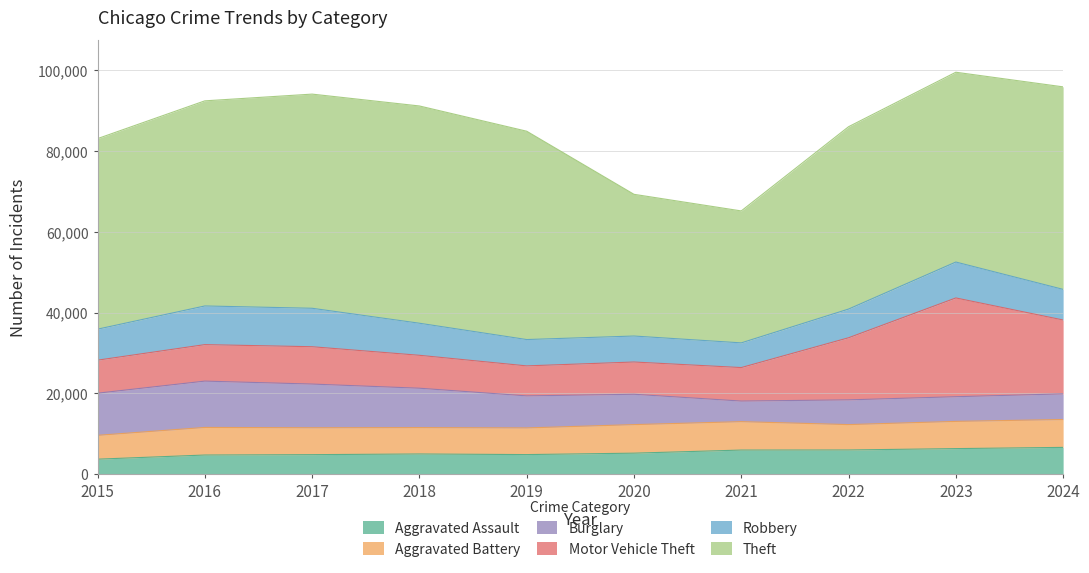

Reading right to left, extract all data points from this chart.

Aggravated Assault: 2024=6676	2023=6374	2022=6034	2021=6015	2020=5248	2019=4896	2018=5046	2017=4879	2016=4787	2015=3761
Aggravated Battery: 2024=6894	2023=6729	2022=6277	2021=7022	2020=7059	2019=6593	2018=6523	2017=6650	2016=6824	2015=5893
Burglary: 2024=6341	2023=6101	2022=6115	2021=5091	2020=7504	2019=7920	2018=9734	2017=10802	2016=11450	2015=10422
Motor Vehicle Theft: 2024=18261	2023=24420	2022=15354	2021=8283	2020=7973	2019=7416	2018=8141	2017=9232	2016=9022	2015=8162
Robbery: 2024=7570	2023=8879	2022=7095	2021=6106	2020=6425	2019=6512	2018=7929	2017=9509	2016=9559	2015=7665
Theft: 2024=50070	2023=46927	2022=45082	2021=32621	2020=35038	2019=51511	2018=53717	2017=52949	2016=50712	2015=47109